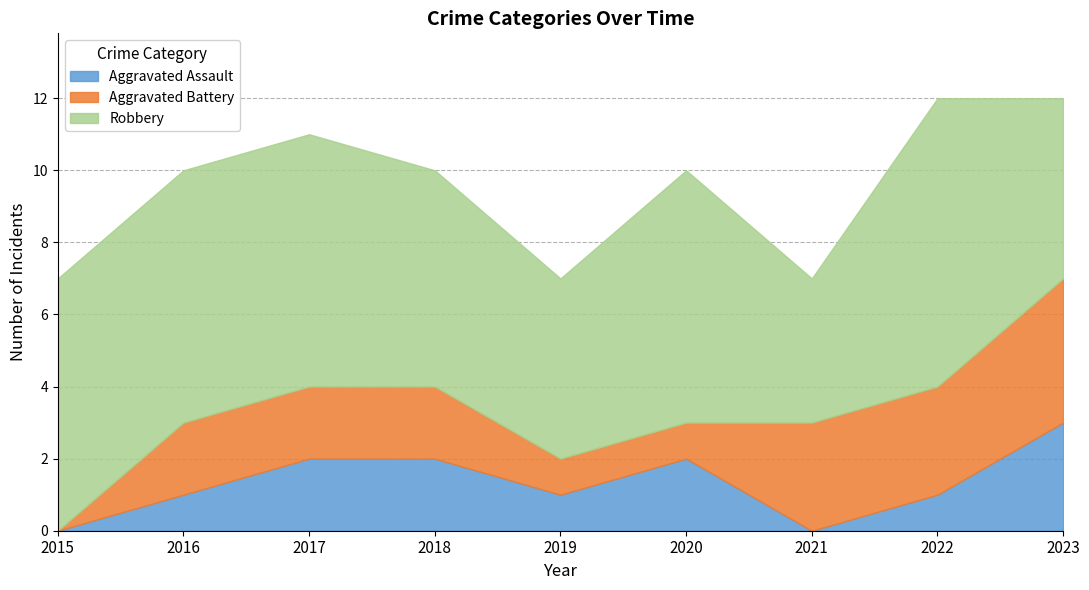

What is the value of the Aggravated Battery point at the 7th from the left?

3